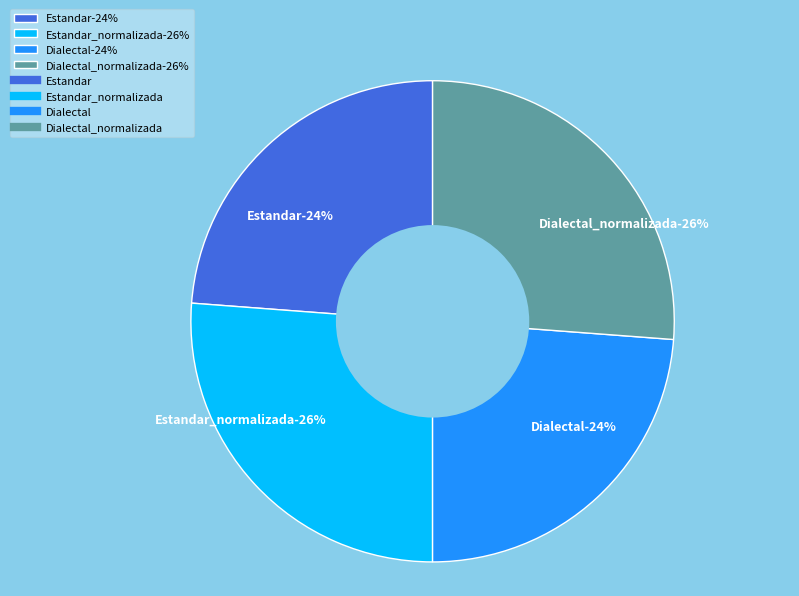

To the nearest percent, what is the average slice percentage?

25%